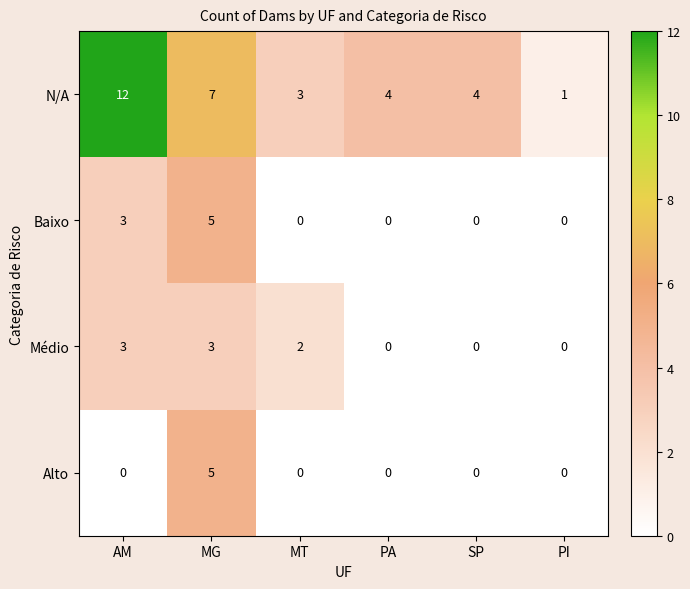

Is the value of Baixo at MG greater than the value of N/A at PI?

Yes